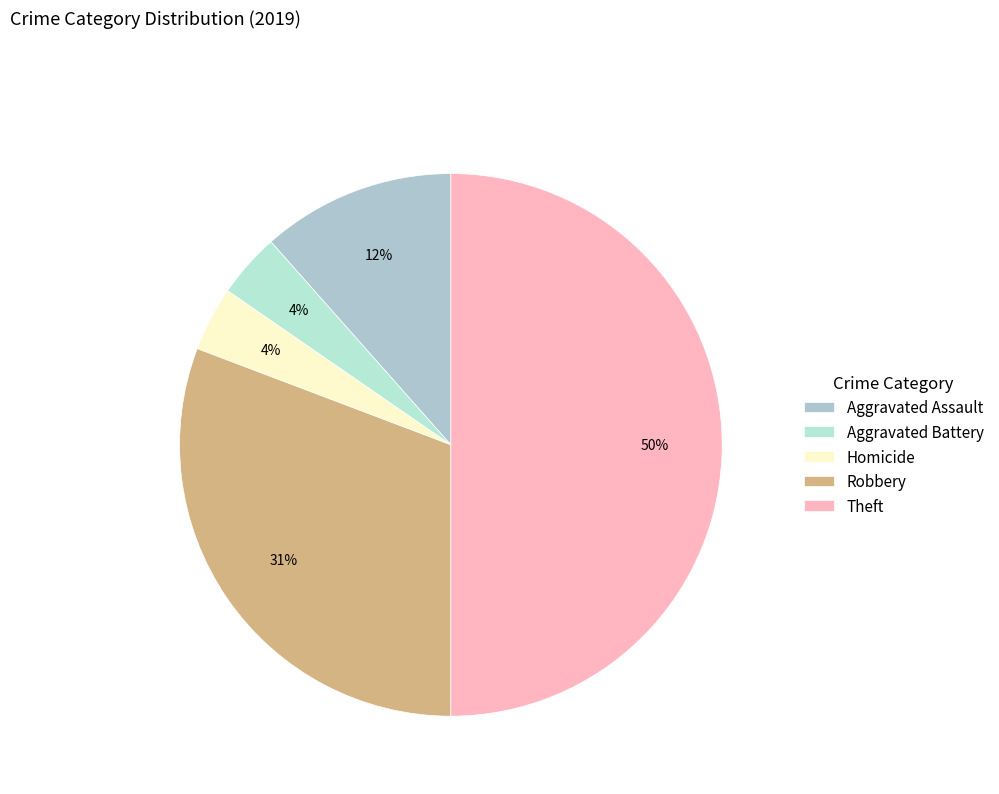

To the nearest percent, what portion does Aggravated Assault represent?

12%